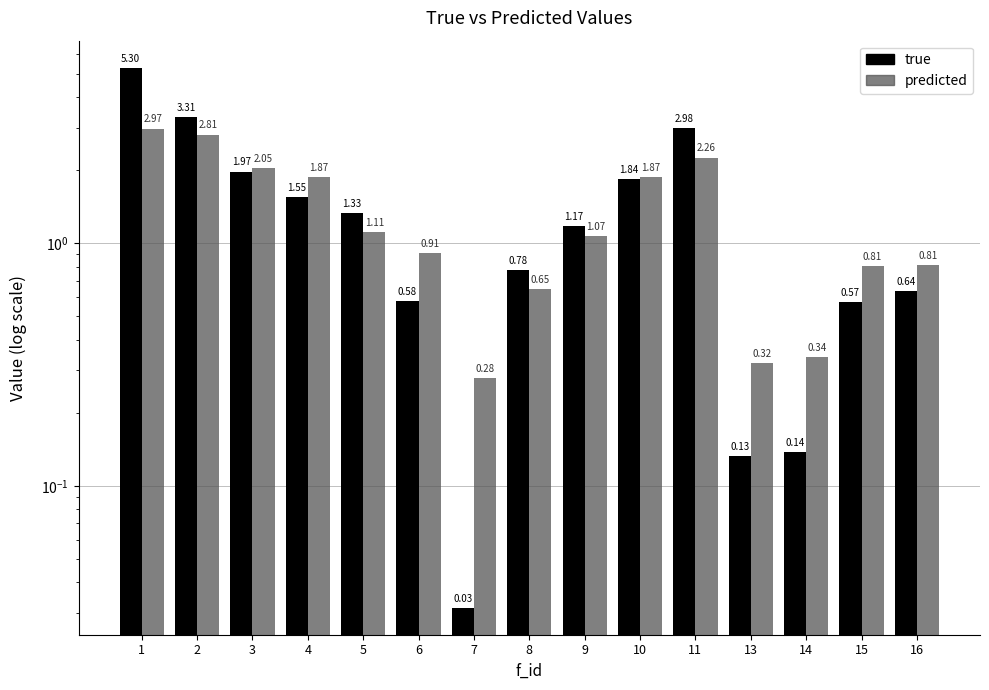

Reading right to left, what are all the values shown in this chart?

true: 16=0.6	15=0.6	14=0.1	13=0.1	11=3.0	10=1.8	9=1.2	8=0.8	7=0.0	6=0.6	5=1.3	4=1.6	3=2.0	2=3.3	1=5.3
predicted: 16=0.8	15=0.8	14=0.3	13=0.3	11=2.3	10=1.9	9=1.1	8=0.6	7=0.3	6=0.9	5=1.1	4=1.9	3=2.0	2=2.8	1=3.0